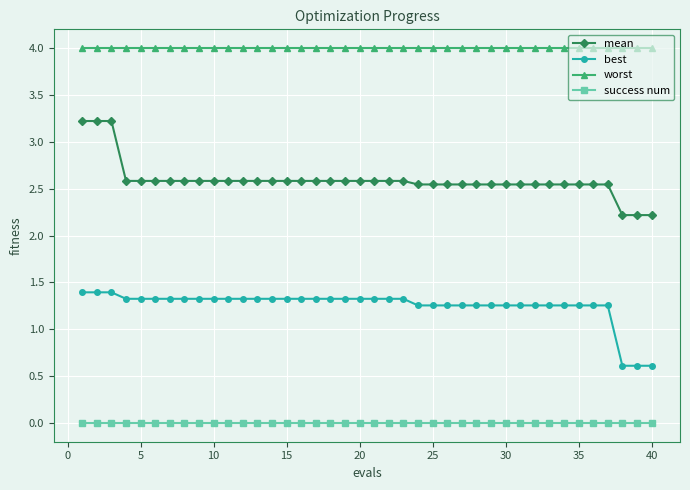

What is the sum of all worst values?

160.0